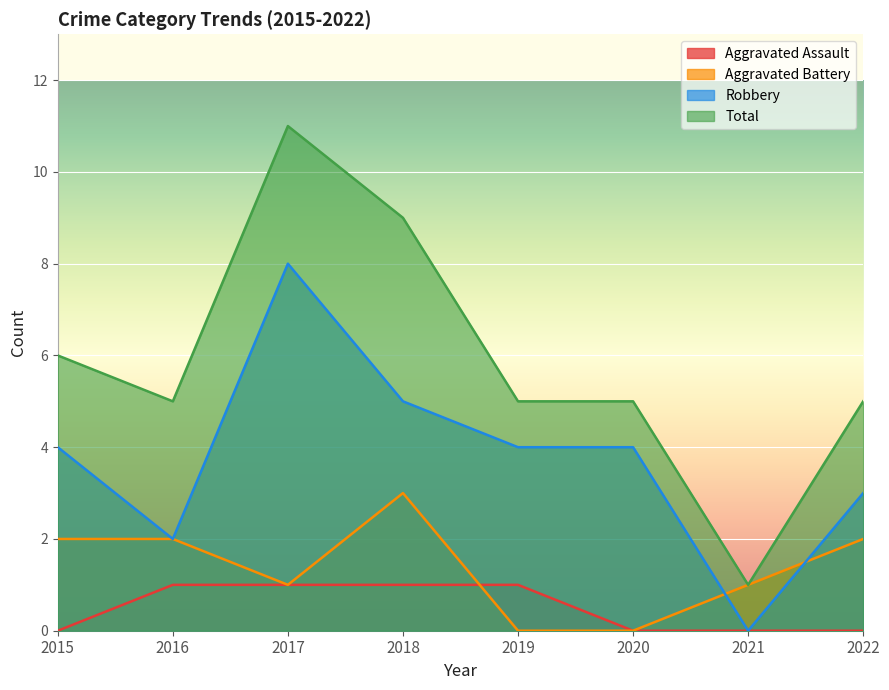

At which label does Aggravated Assault reach its peak?

2016